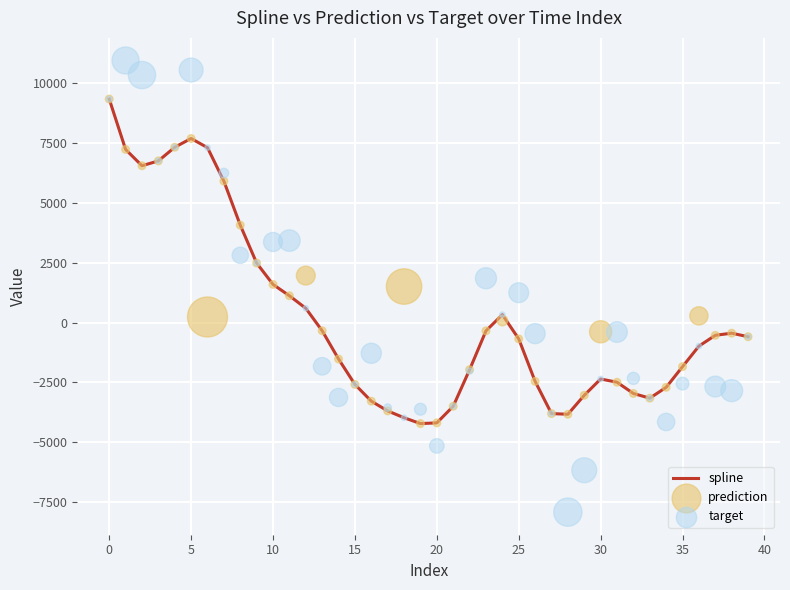

What is the total value across all series at 11?

5668.4